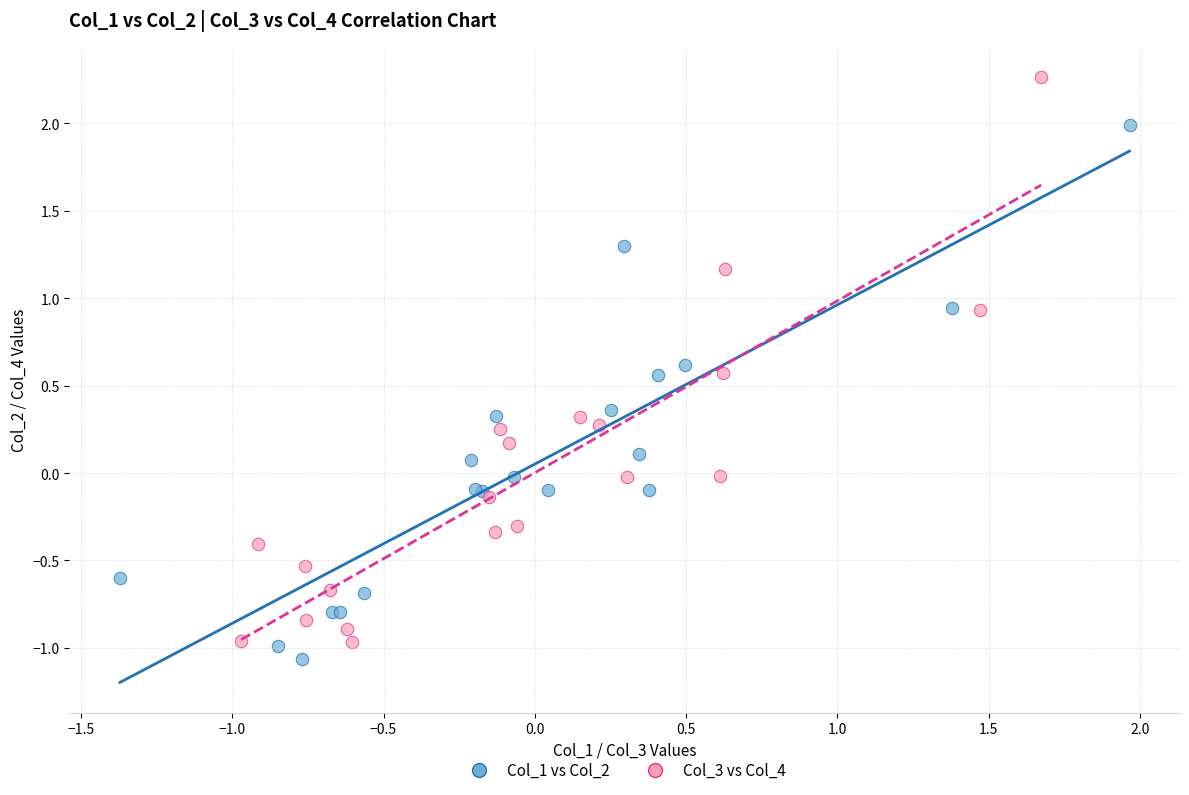

Which series reaches the maximum Y coordinate?

Col_3 vs Col_4